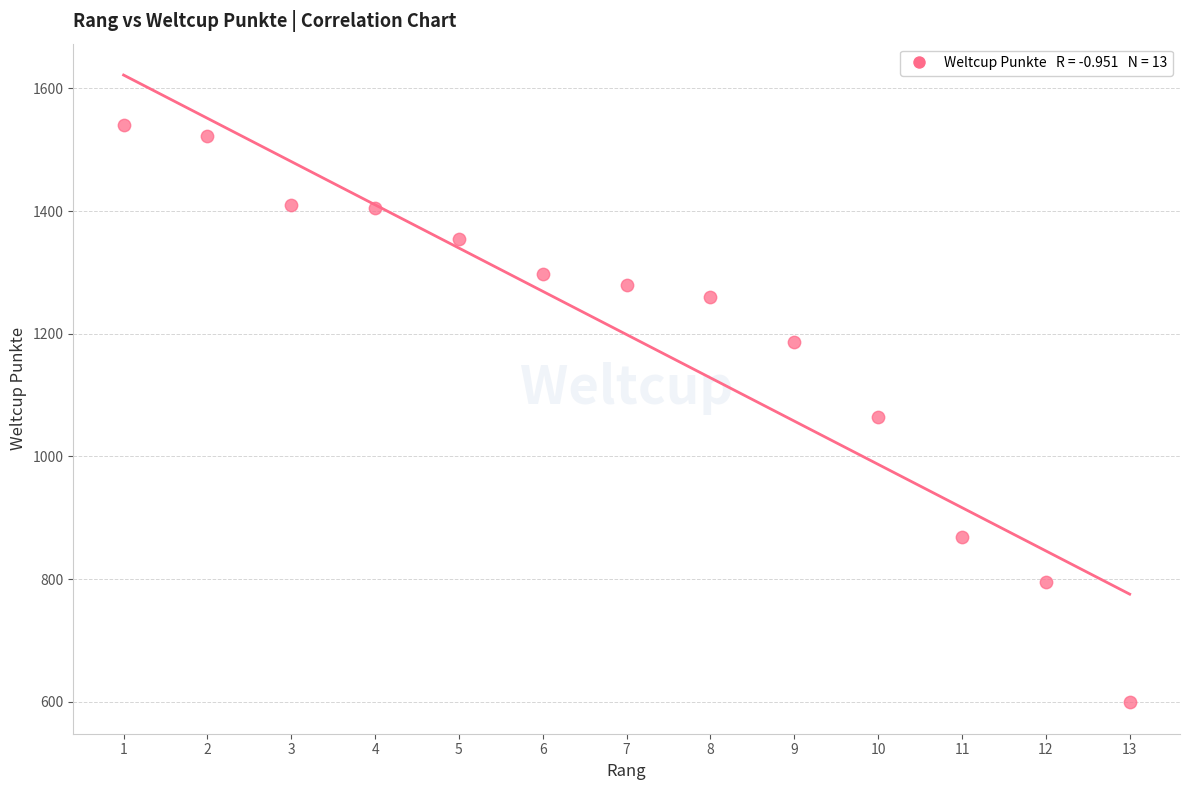

What is the range of Y values (max minus min)?

941